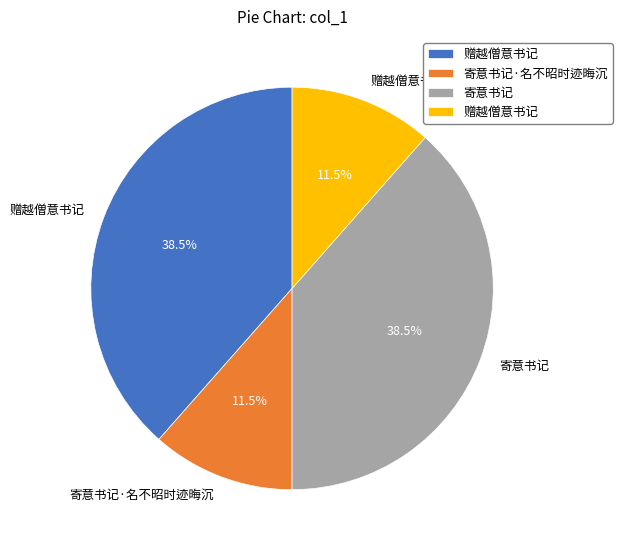

How many slices are in this pie chart?

4